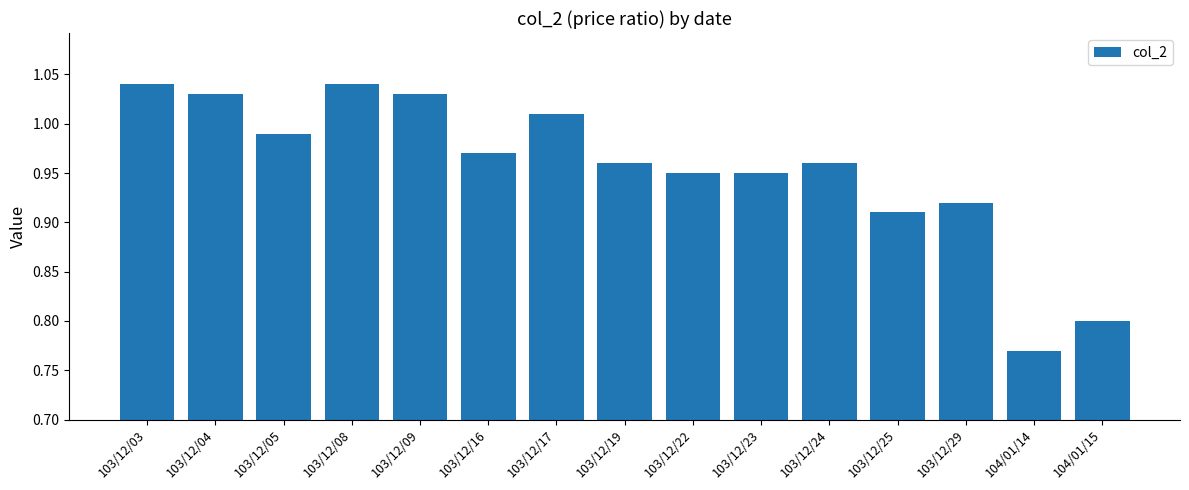

Are the bars grouped side by side (vs. stacked)?

No